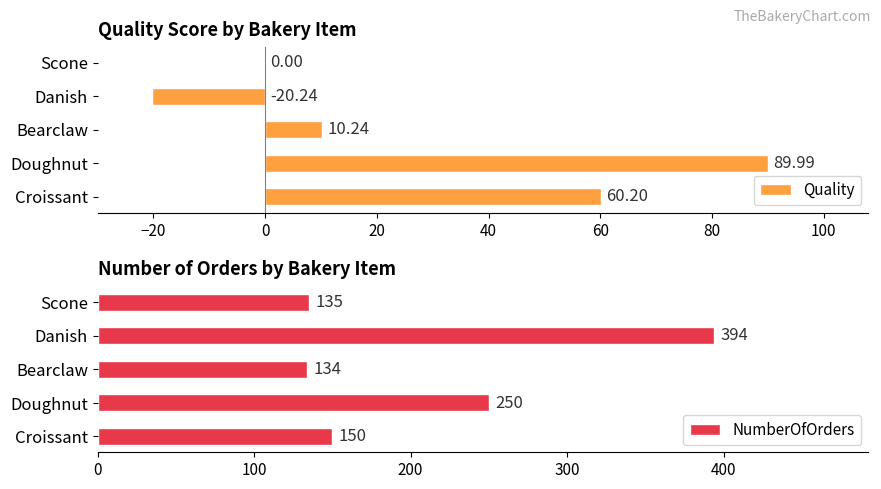

Are the bars grouped side by side (vs. stacked)?

Yes